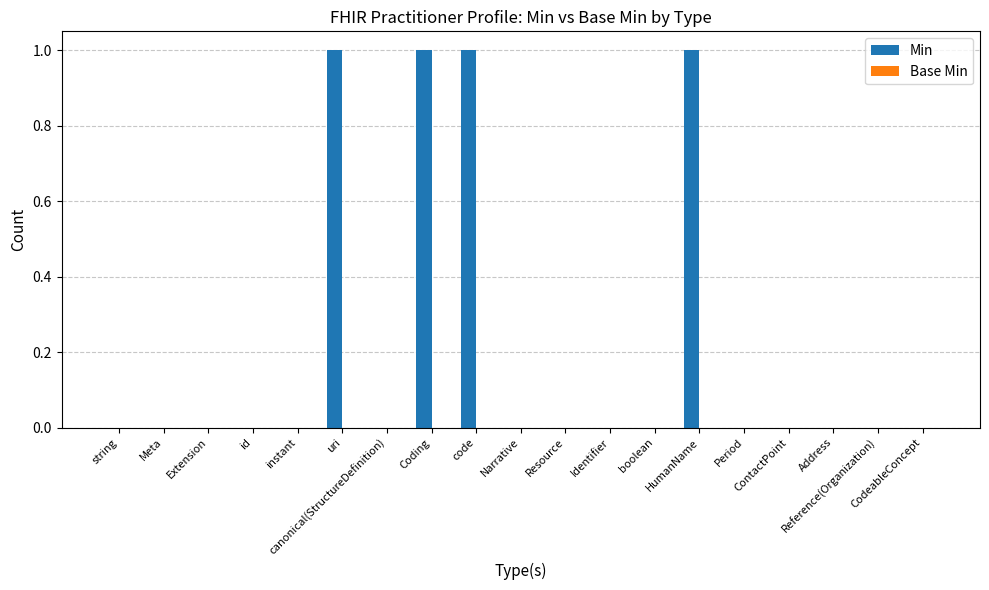

What is the sum of all values?

4